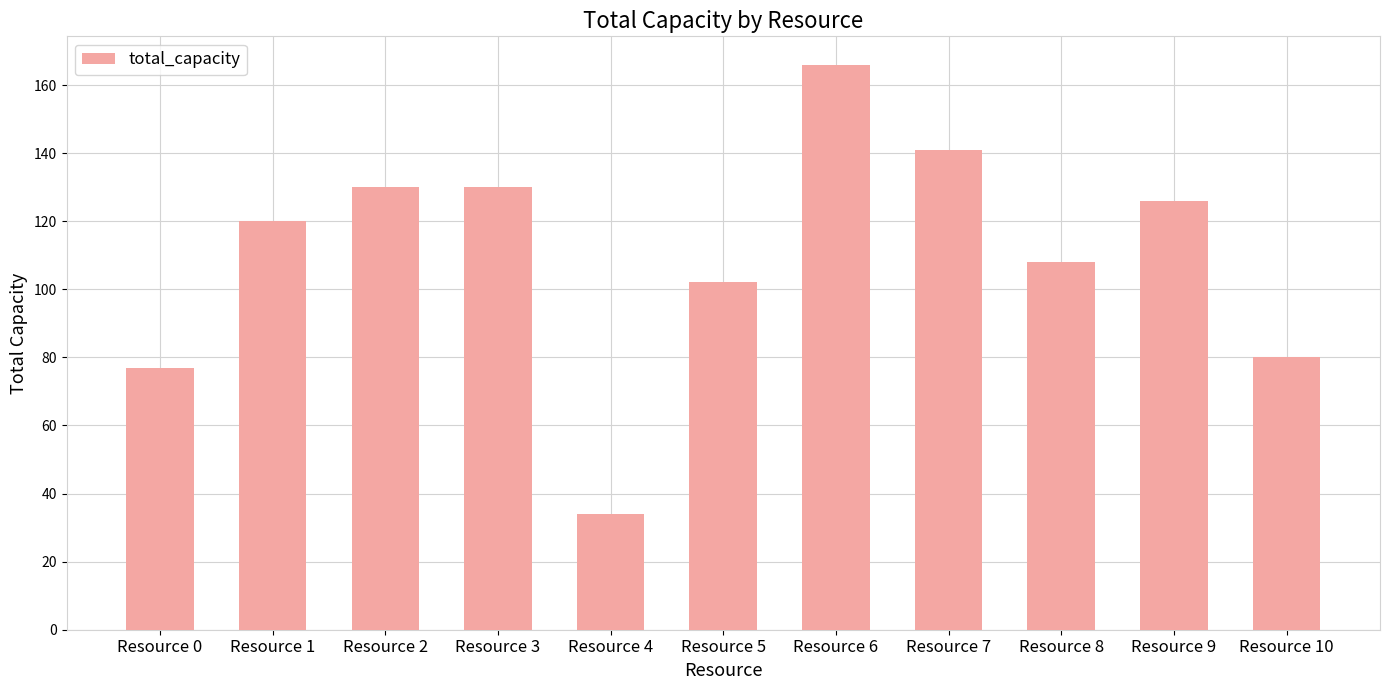

What is the change in value from Resource 4 to Resource 7?

+107